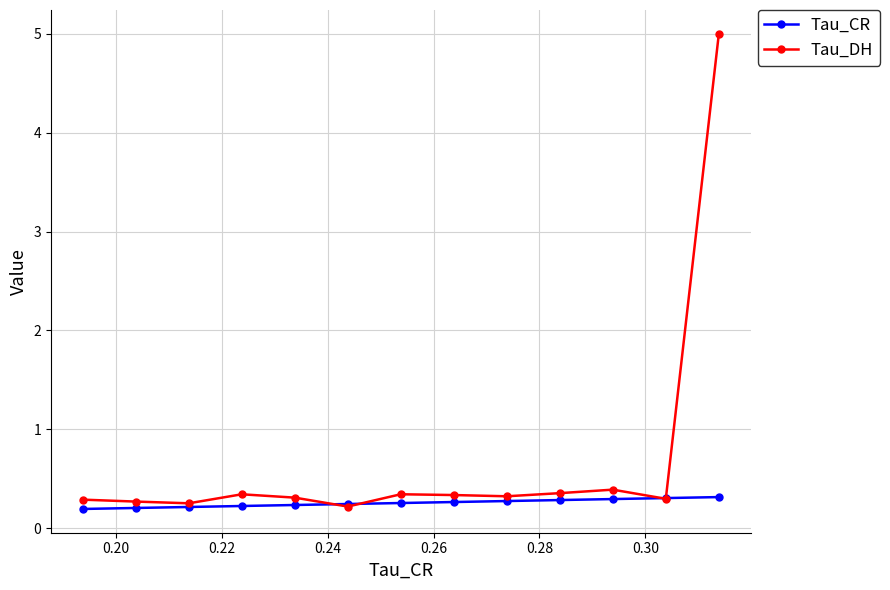

What is the maximum value shown in the chart?

5.0